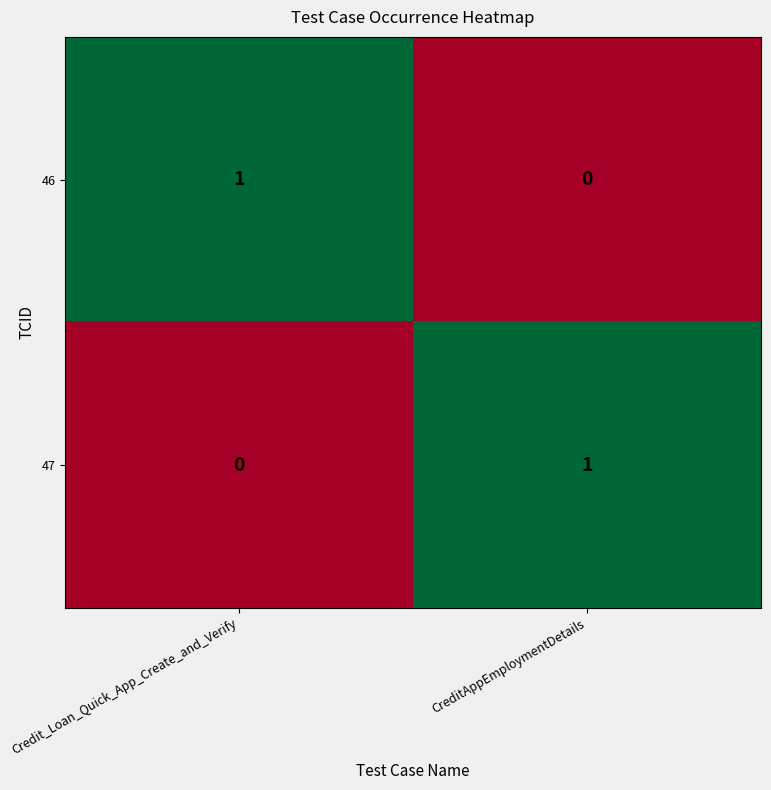

How many data points does each series have?

2